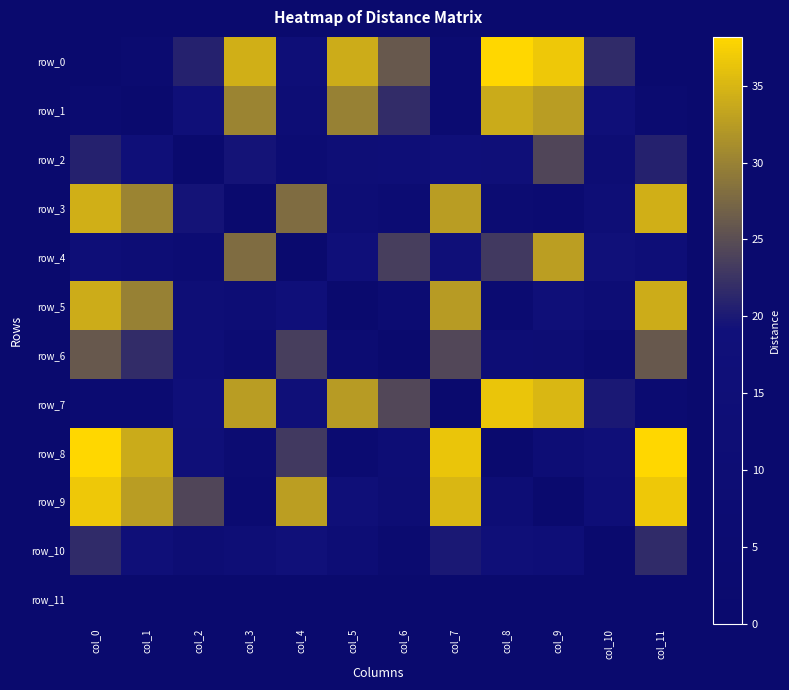

At which label does row_7 reach its minimum?

col_7